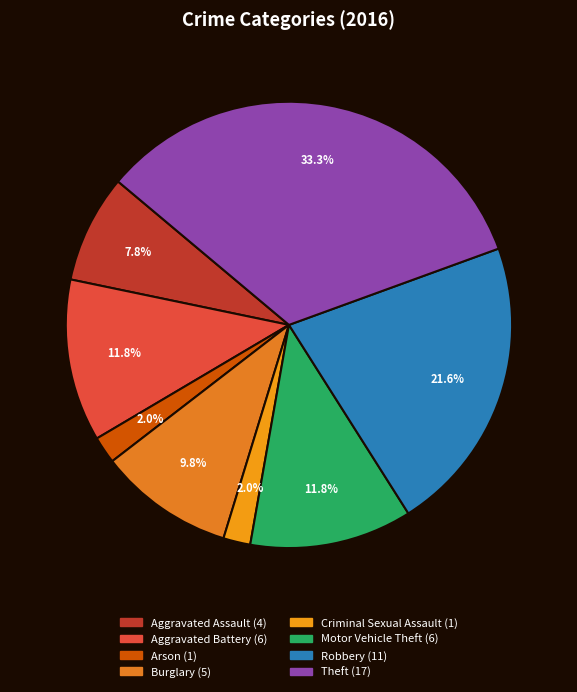

Is there a majority slice in this chart?

No